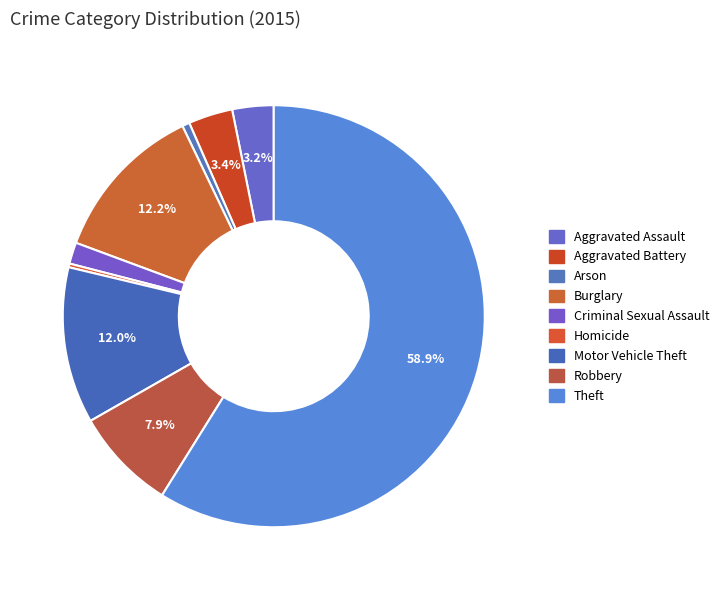

How many segments does this pie chart have?

9